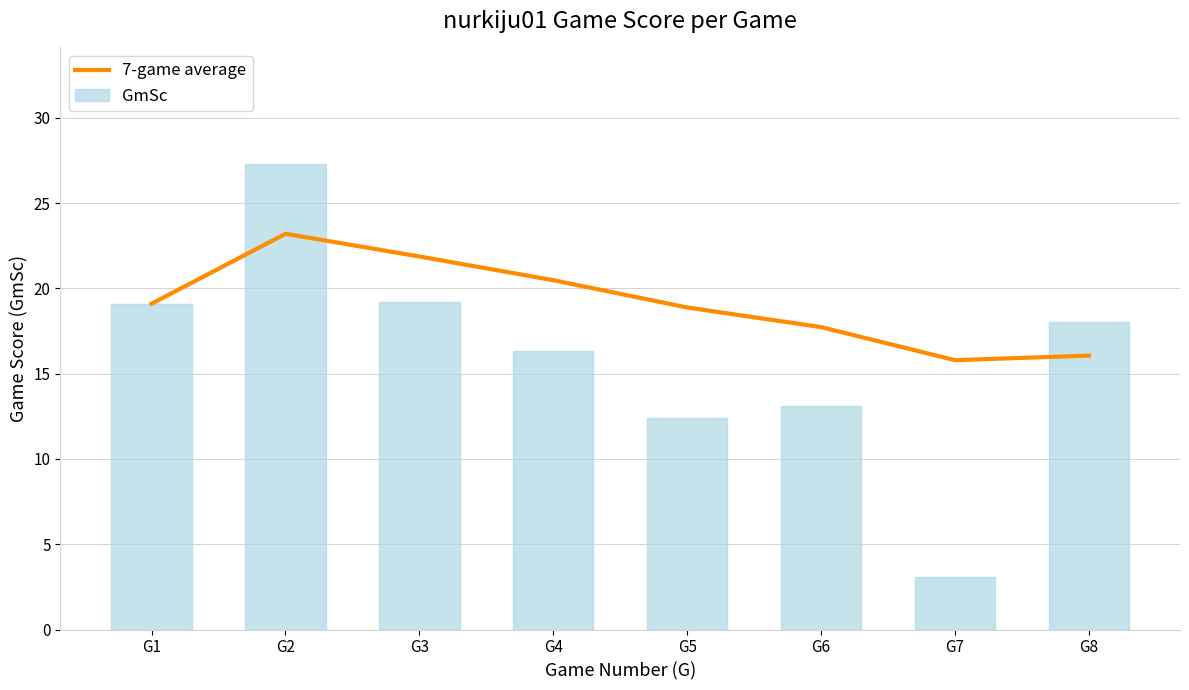

How many values in the 7-game average series are below 19?

4